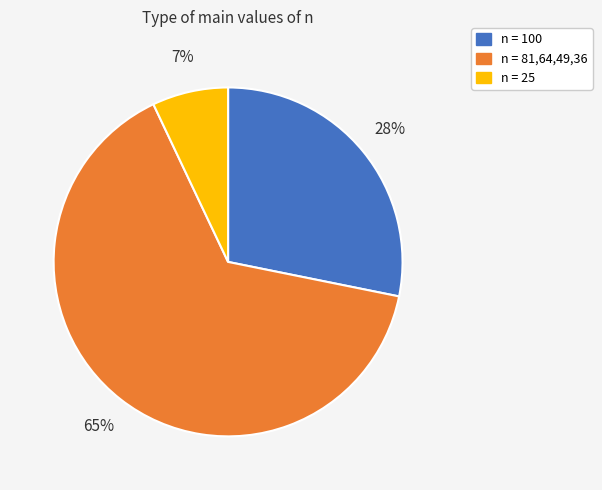

Is there any slice that represents more than half of the pie?

Yes